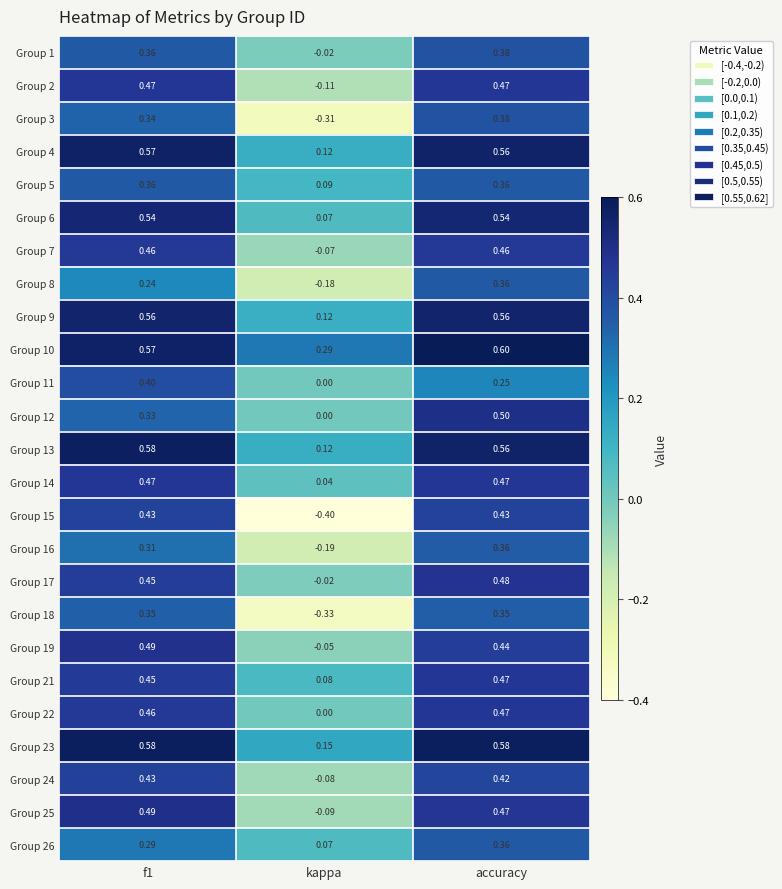

Which series has the largest range (max minus min)?

Group 15